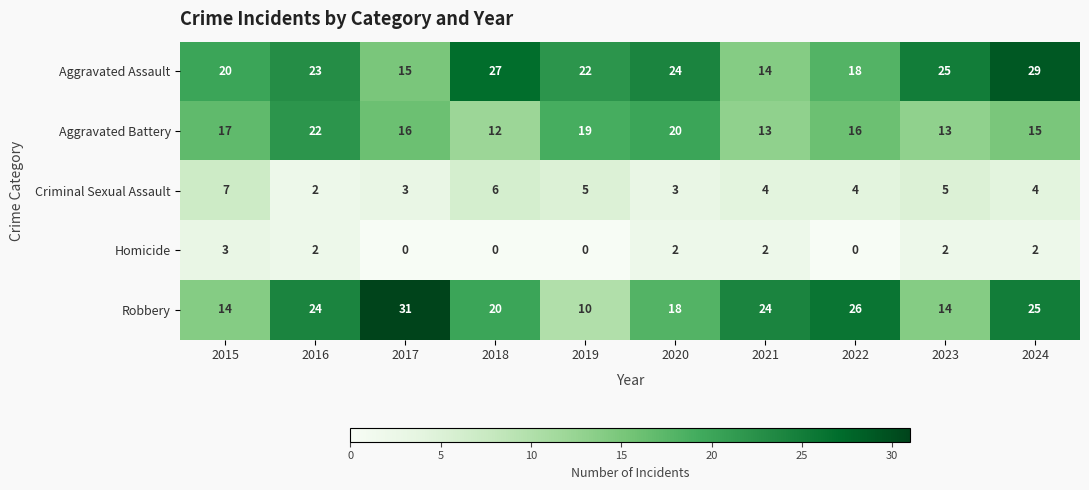

At which label is Aggravated Battery closest to 17?

2015